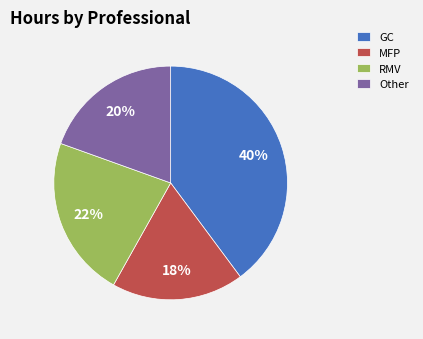

To the nearest percent, what percentage of the pie is Other?

20%